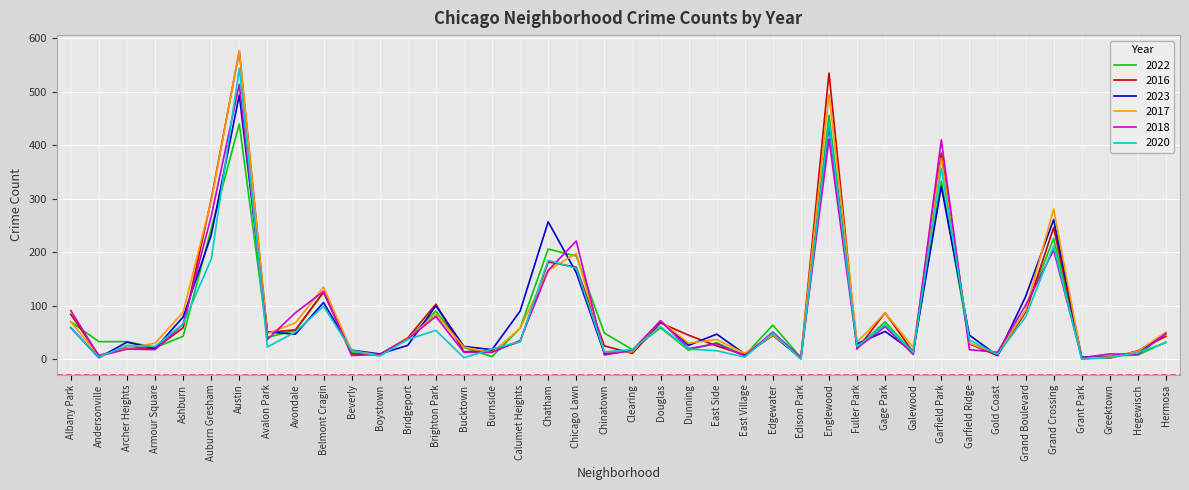

Is it true that 2023 equals 15 at Clearing?

True